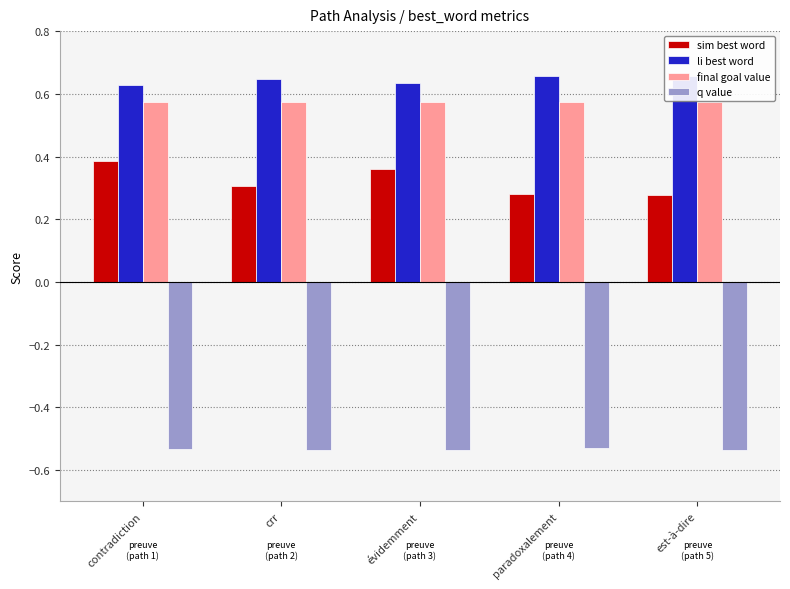

What is the value of the q value bar at the 5th from the left?

-0.5